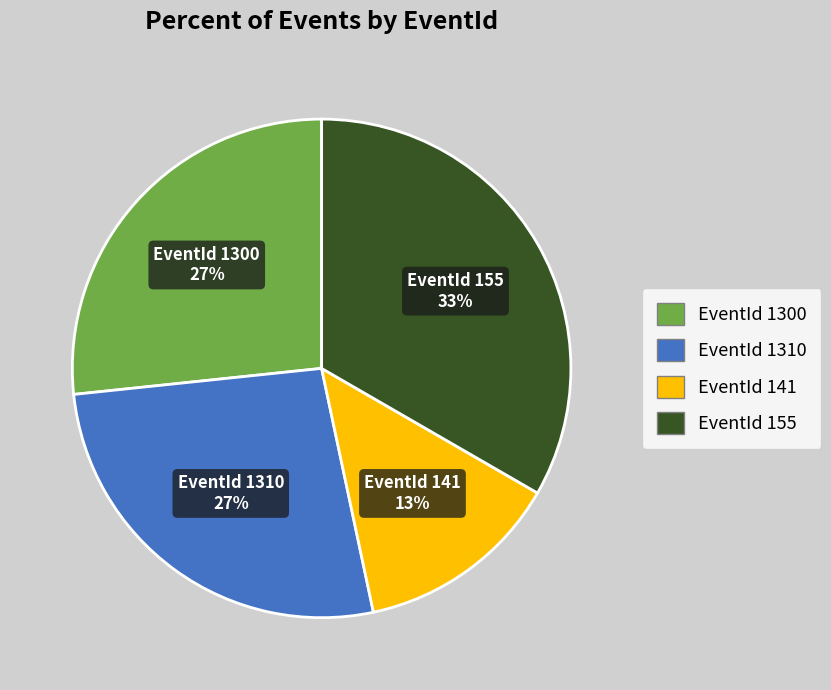

Count the number of slices in the pie.

4